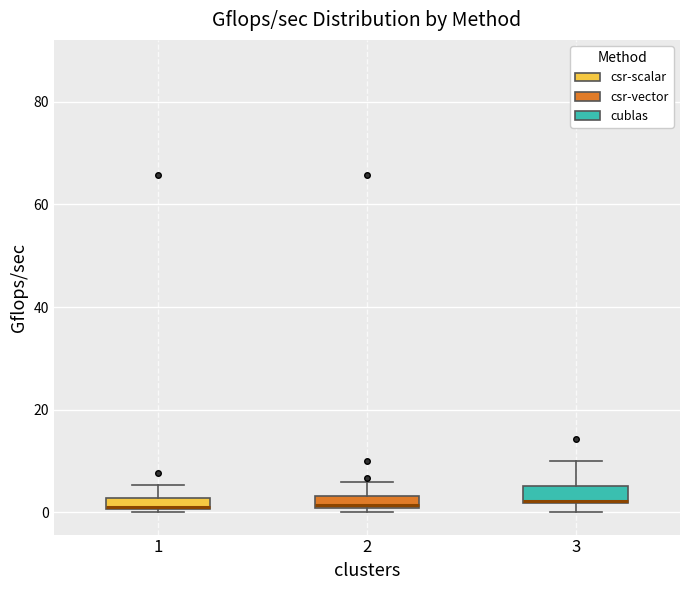

Where is the upper edge of the box at x = 1 on the y-axis? The values are not printed on the chart, so give them approximately, as read against the axis.

2